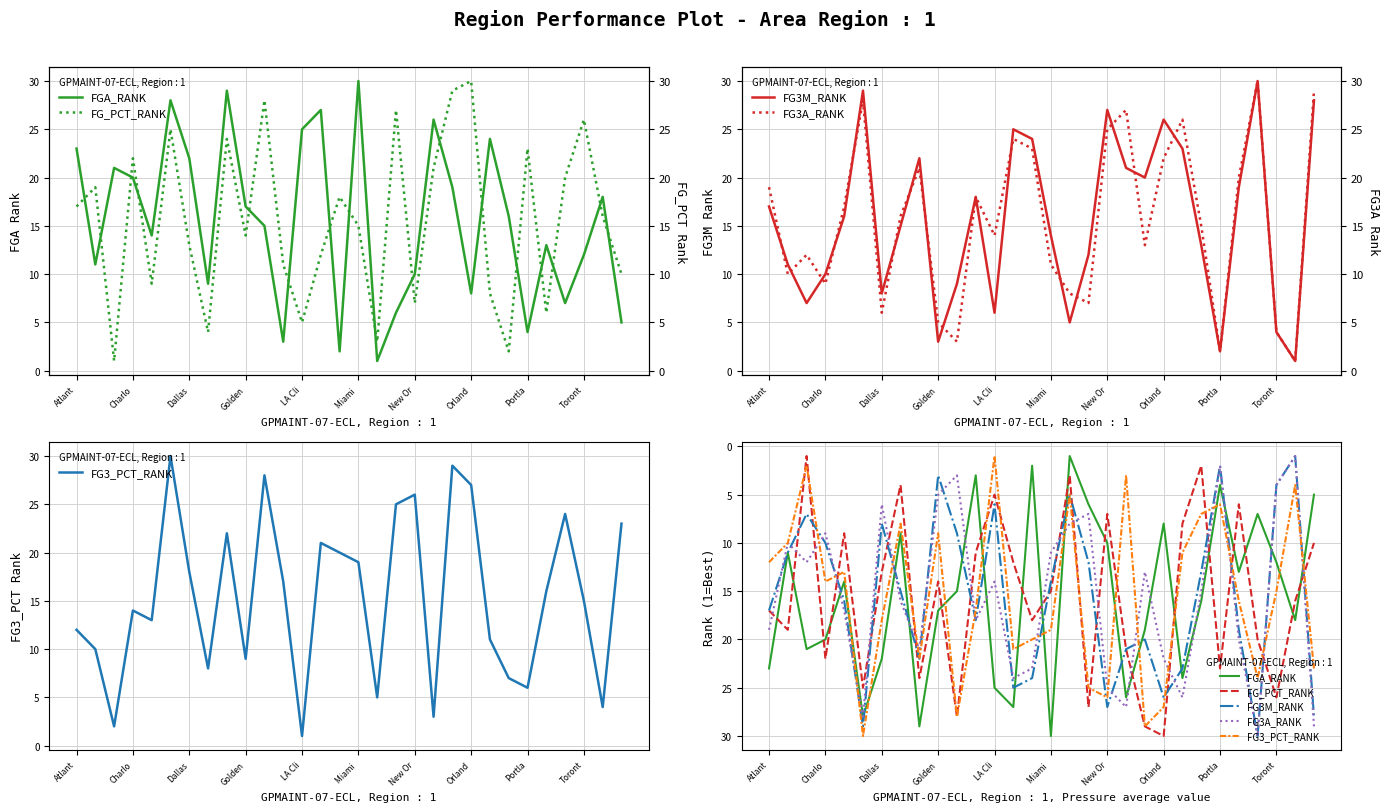

Which series changed the most between 10 and 15?

FGA_RANK